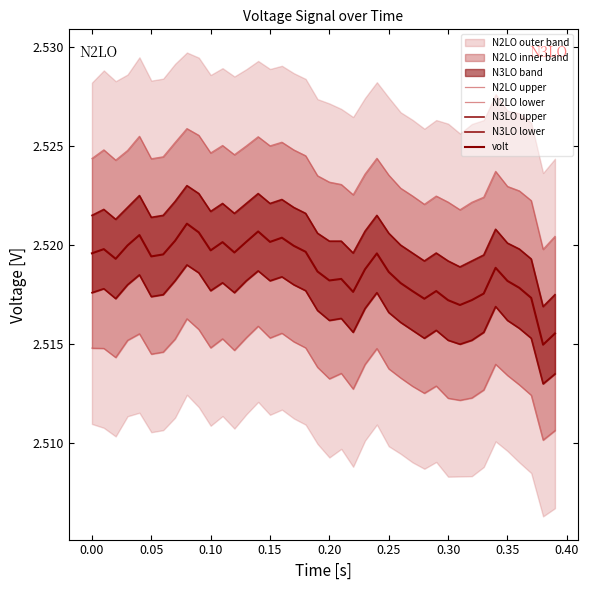

Which series has the largest total across all categories?

N2LO upper